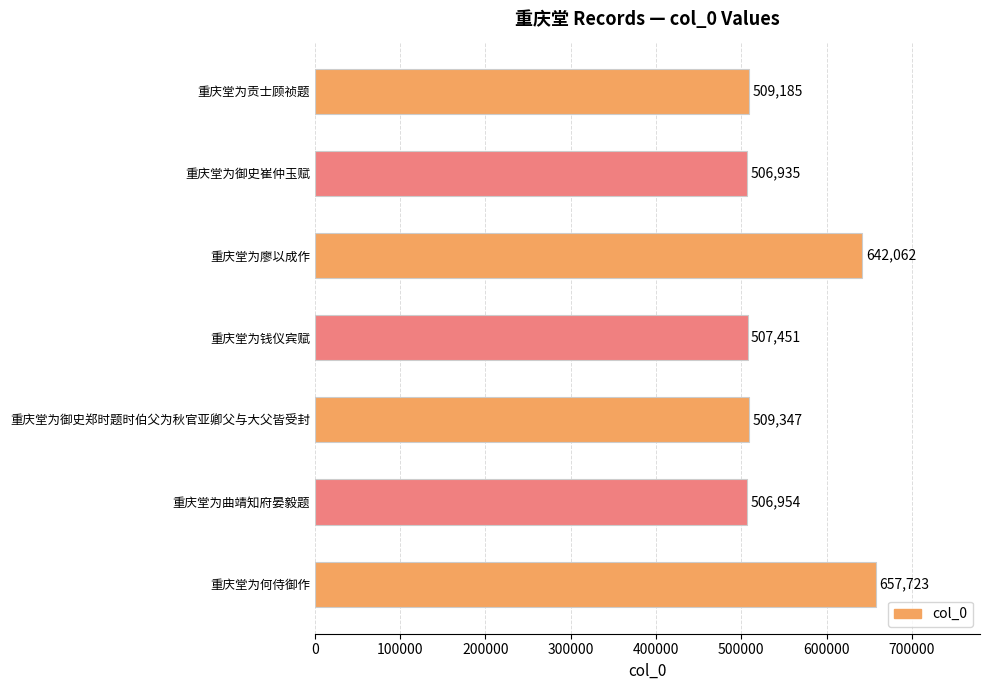

What is the difference between the maximum and minimum values?

150788